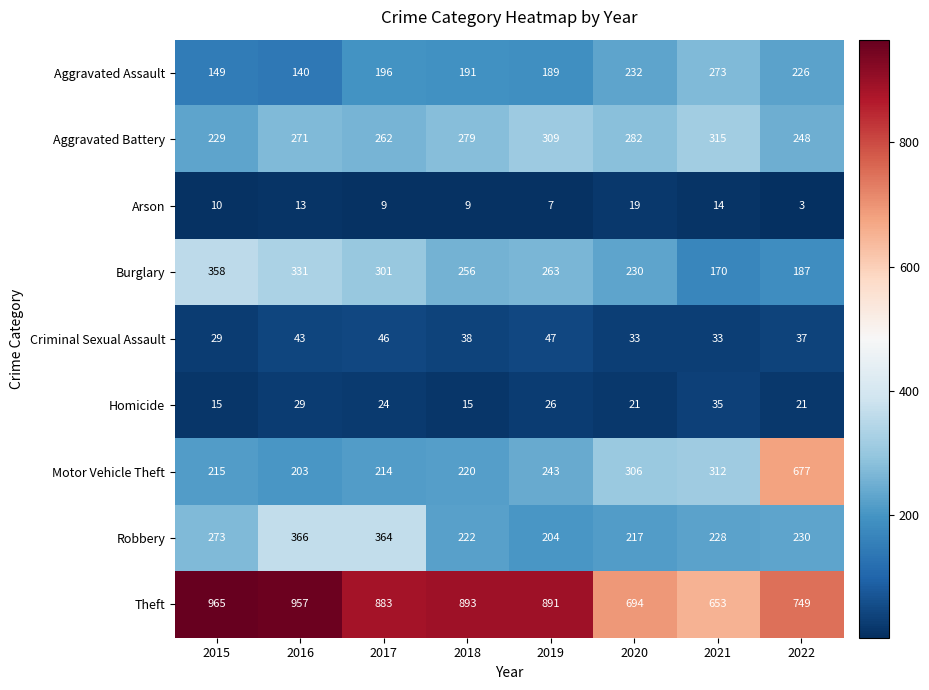

At which label is Theft closest to 809?

2022